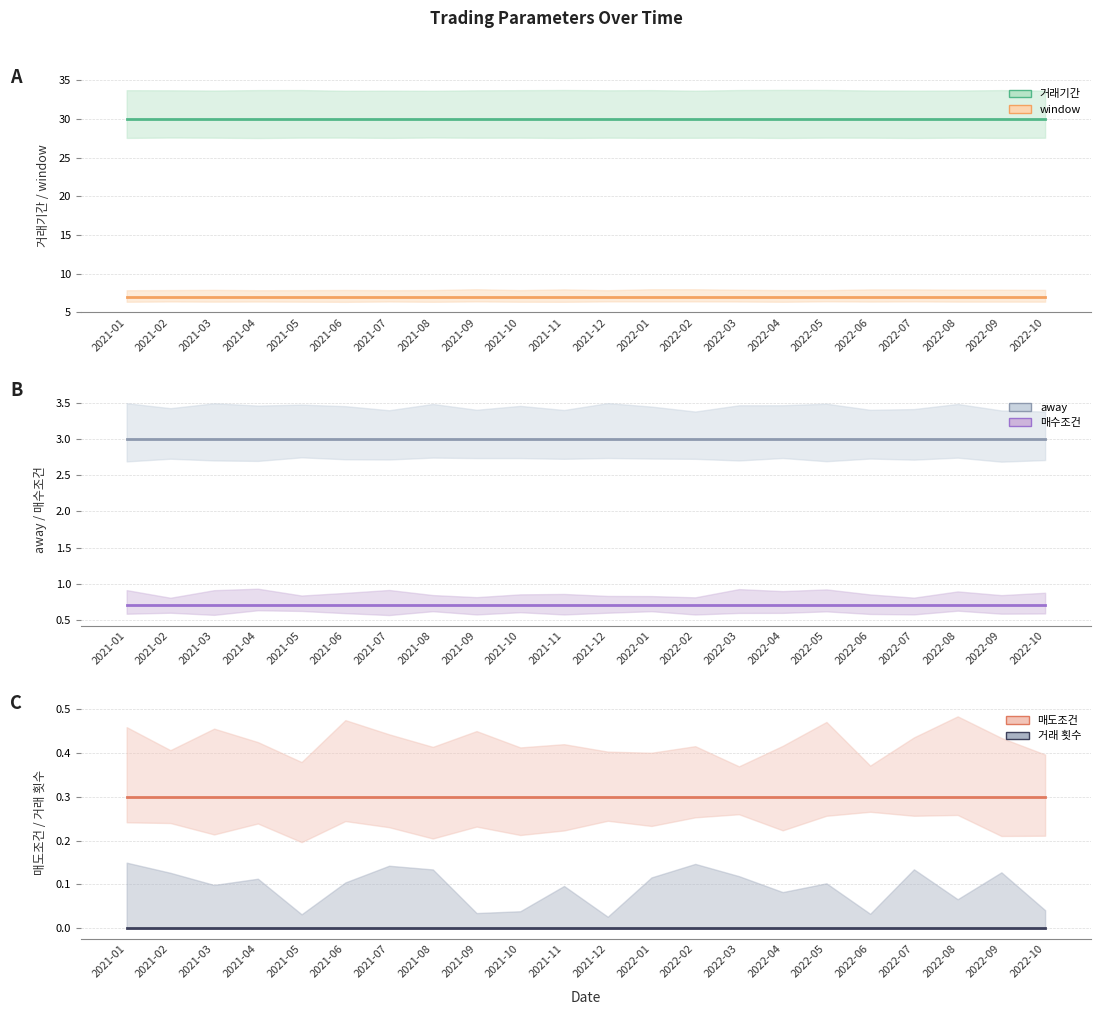

List the series in order of their peak value, lowest first.

거래 횟수, 매도조건, 매수조건, away, window, 거래기간